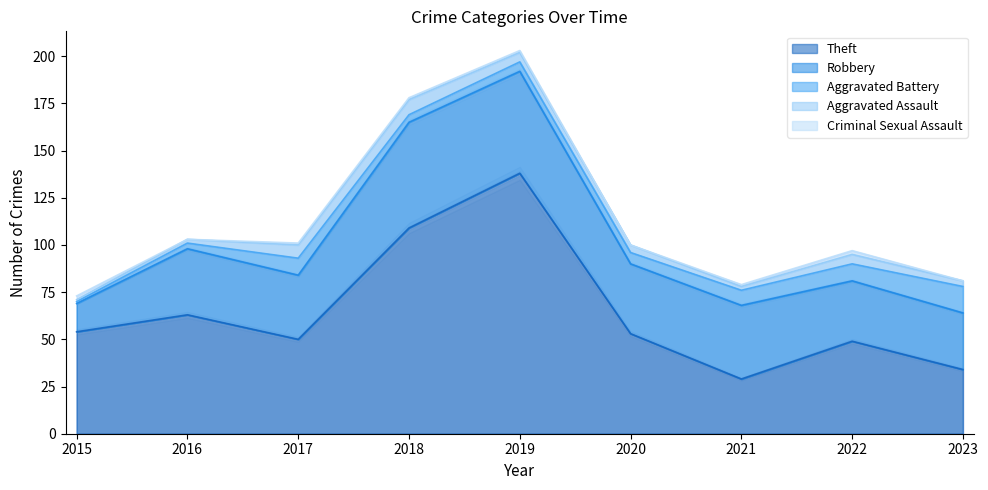

How many data points in Aggravated Battery are less than 6?

4